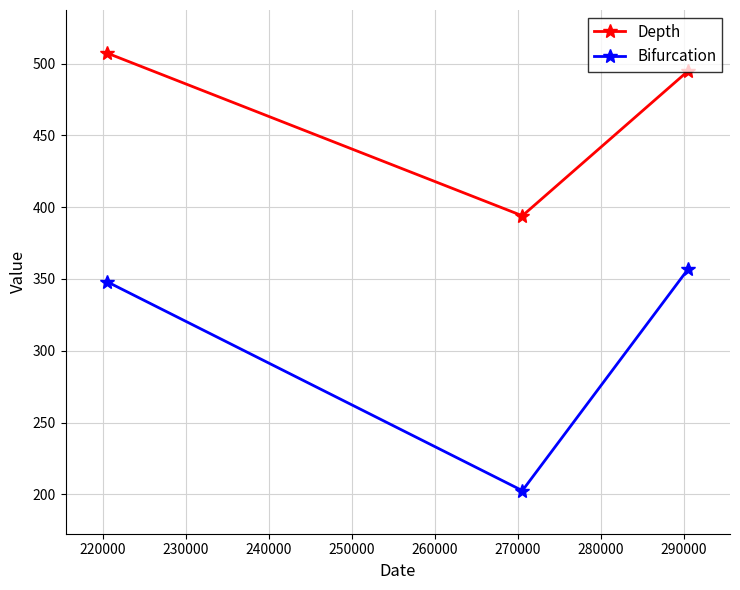

What is the maximum value for Bifurcation?

357.2